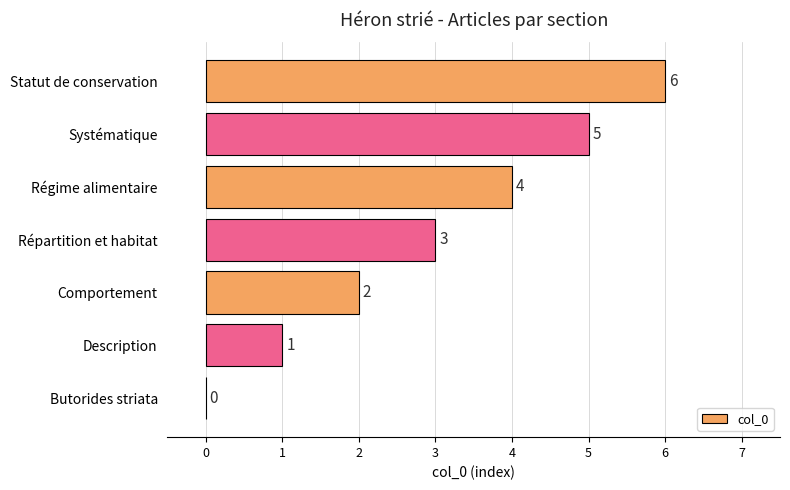

What is the sum of the values at Systématique and Butorides striata?

5